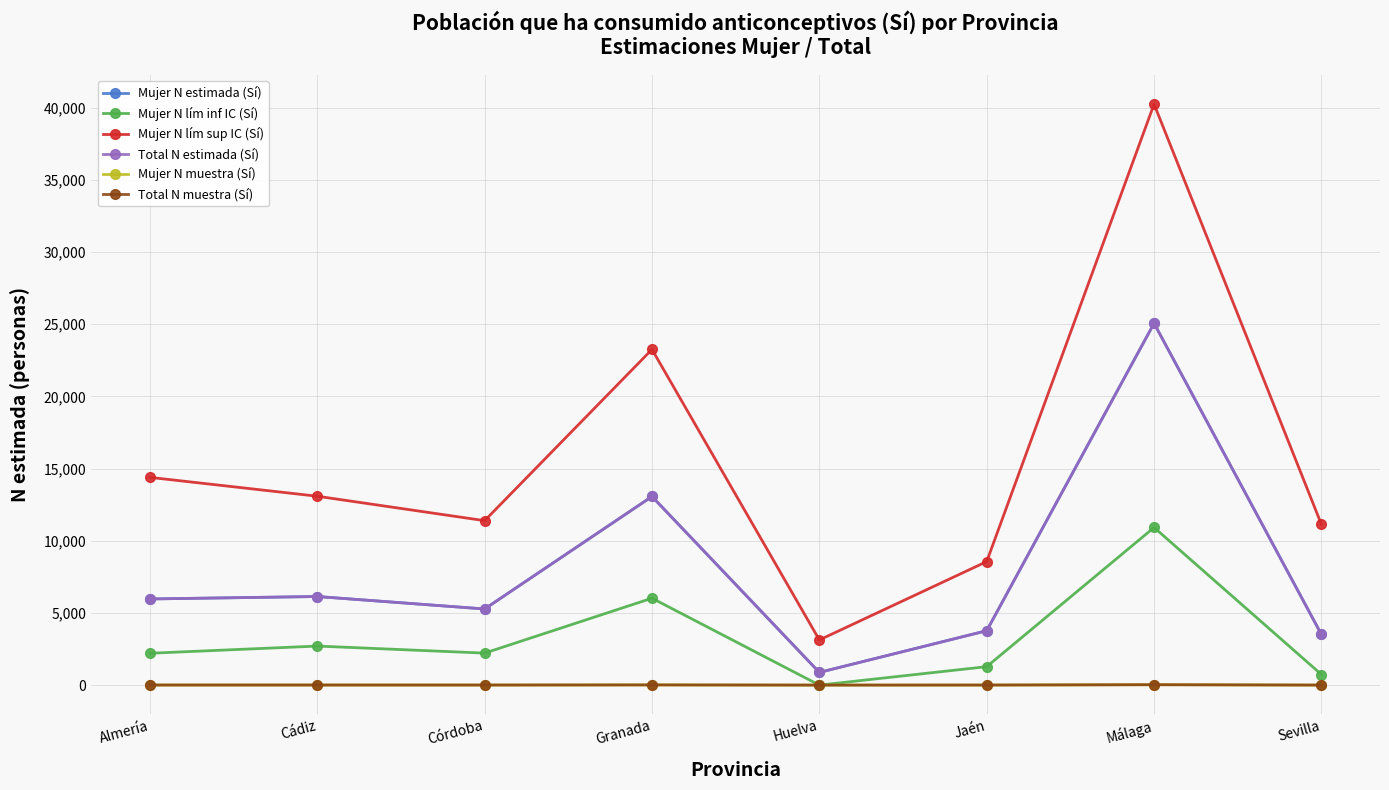

Between Córdoba and Jaén, which is larger?

Córdoba